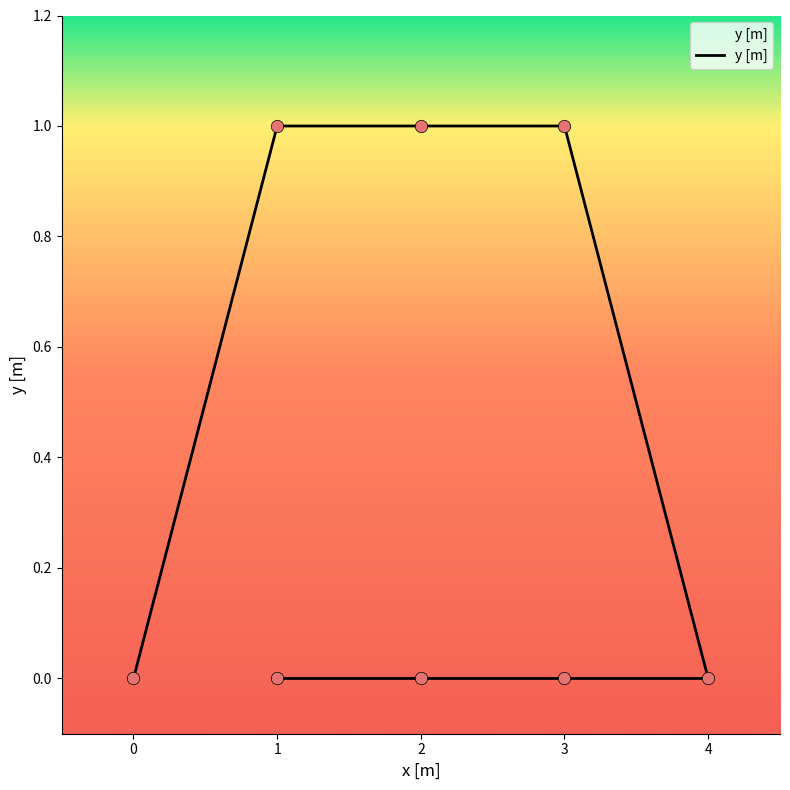

Which has a higher value, 1 or 3?

3